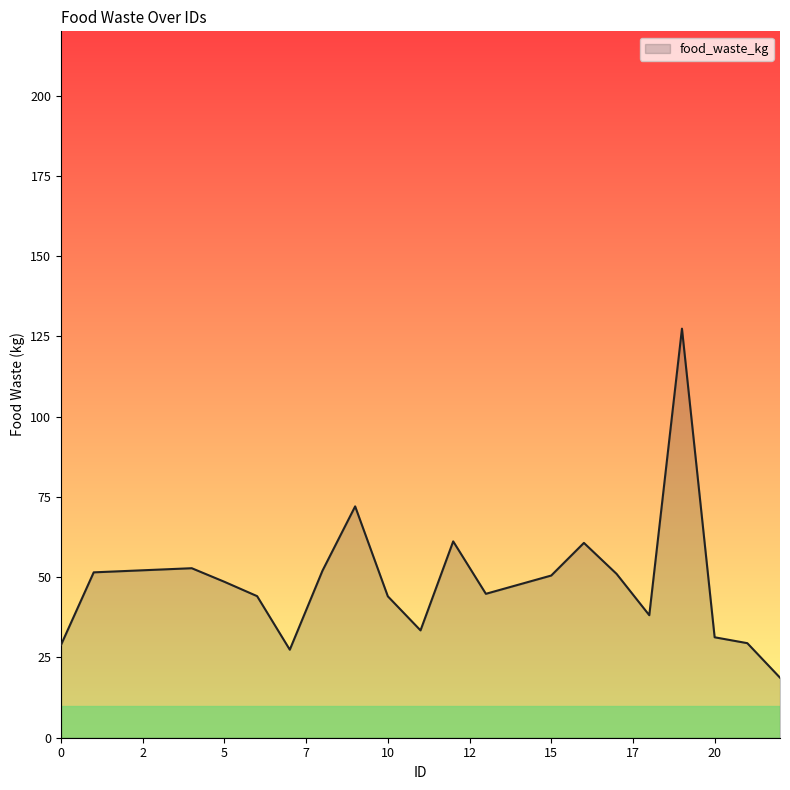

What is the difference between the maximum and minimum values?

108.7